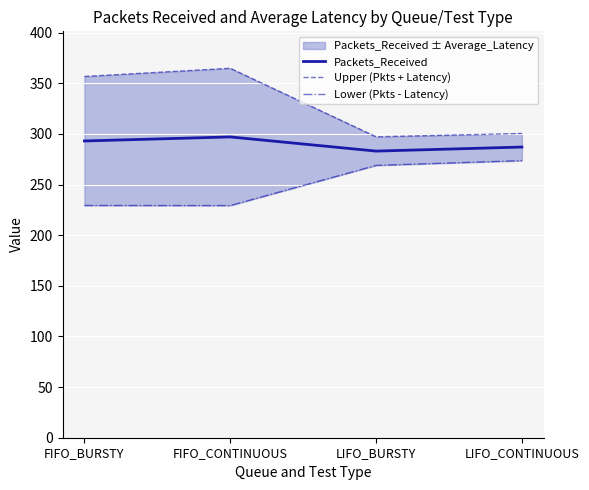

Reading left to right, transcribe all the data shown in this chart.

Packets_Received: FIFO_BURSTY=293.0	FIFO_CONTINUOUS=297.0	LIFO_BURSTY=283.0	LIFO_CONTINUOUS=287.0
Upper (Pkts + Latency): FIFO_BURSTY=356.7	FIFO_CONTINUOUS=364.8	LIFO_BURSTY=297.1	LIFO_CONTINUOUS=300.4
Lower (Pkts - Latency): FIFO_BURSTY=229.3	FIFO_CONTINUOUS=229.2	LIFO_BURSTY=268.9	LIFO_CONTINUOUS=273.6